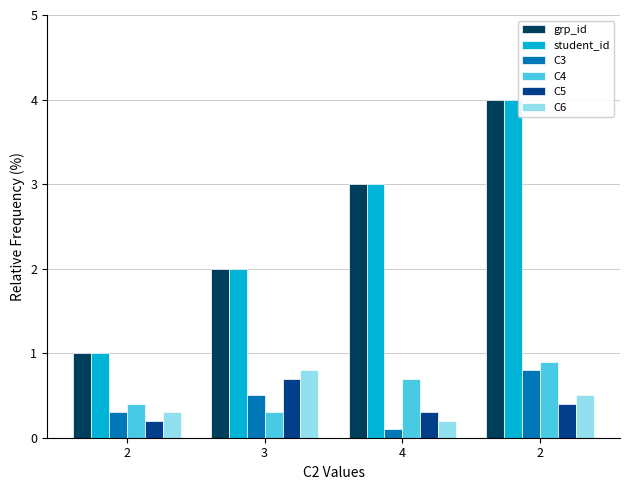

What are all the series names shown in the legend?

grp_id, student_id, C3, C4, C5, C6